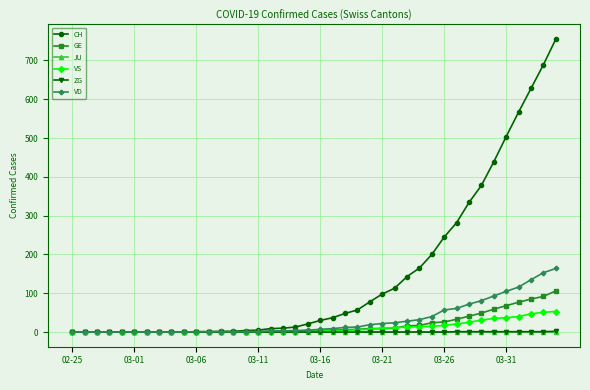

What is the greatest value displayed?

755